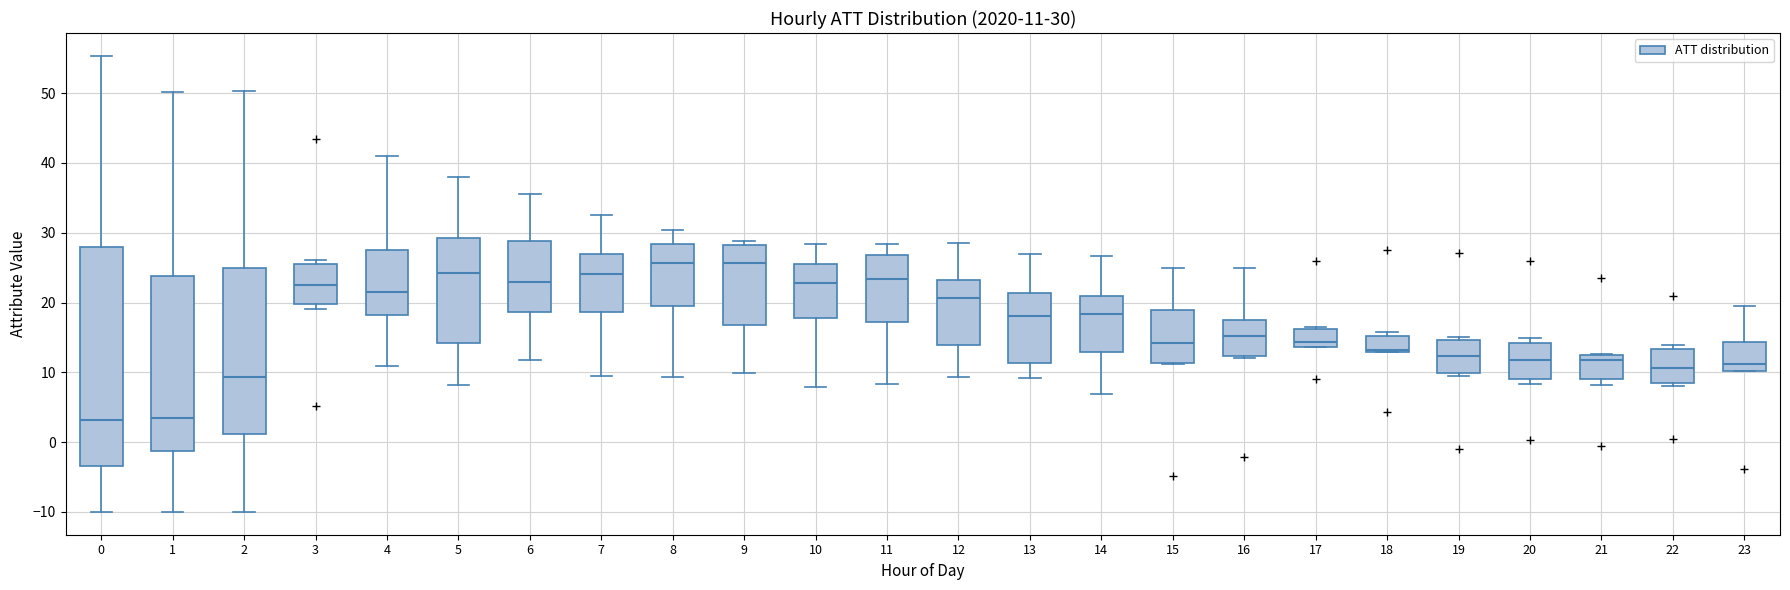

Which box is the tallest, from its lower edge to its upper edge?

0